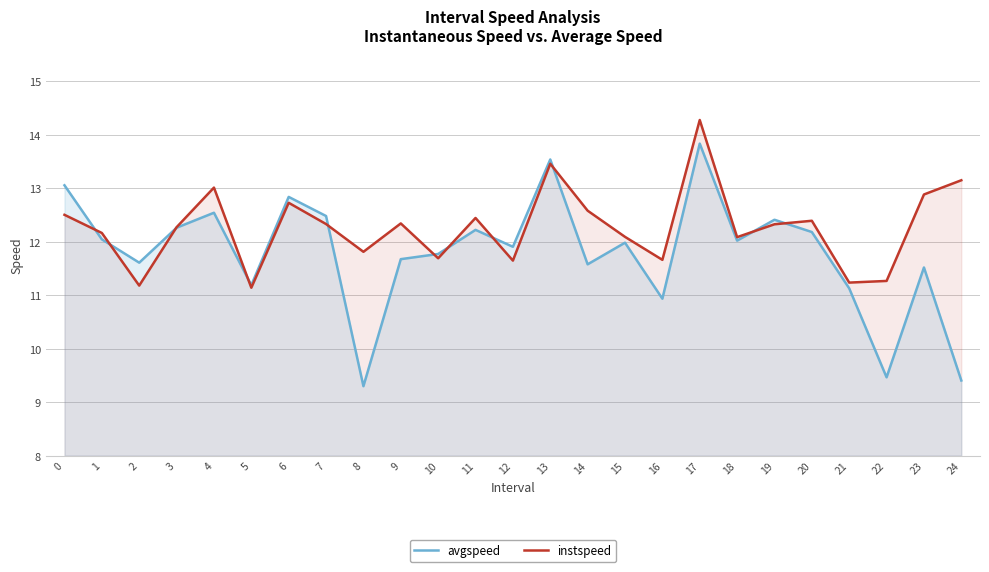

Between which two adjacent categories do avgspeed and instspeed first intersect?

0 and 1